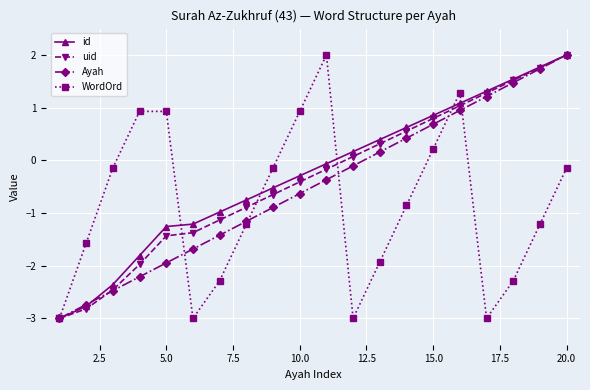

At how many categories does at least one series exceed 0?

13